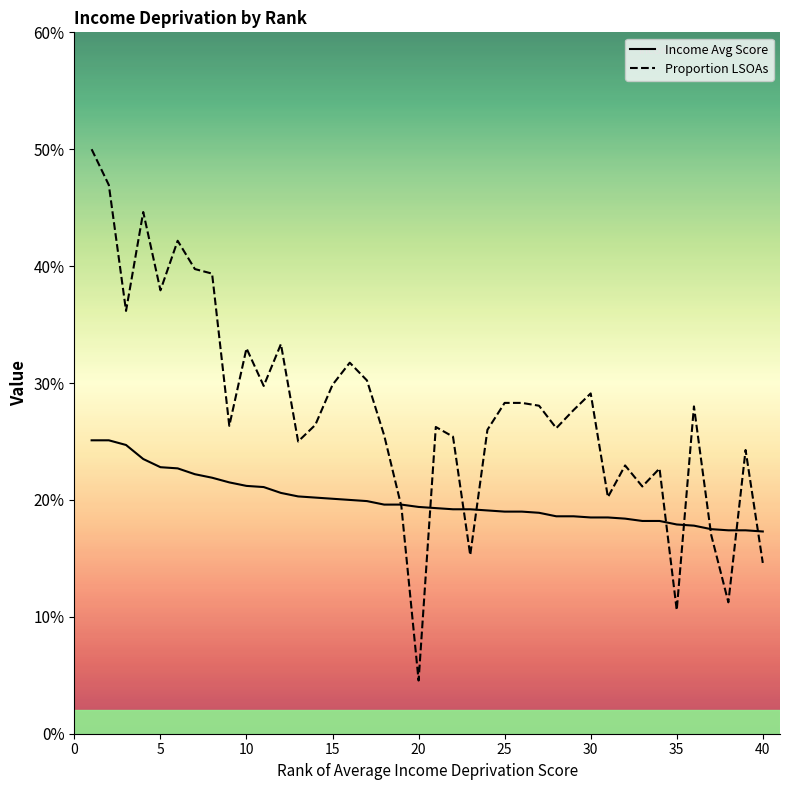

What is the total value across all series at 30?

0.5